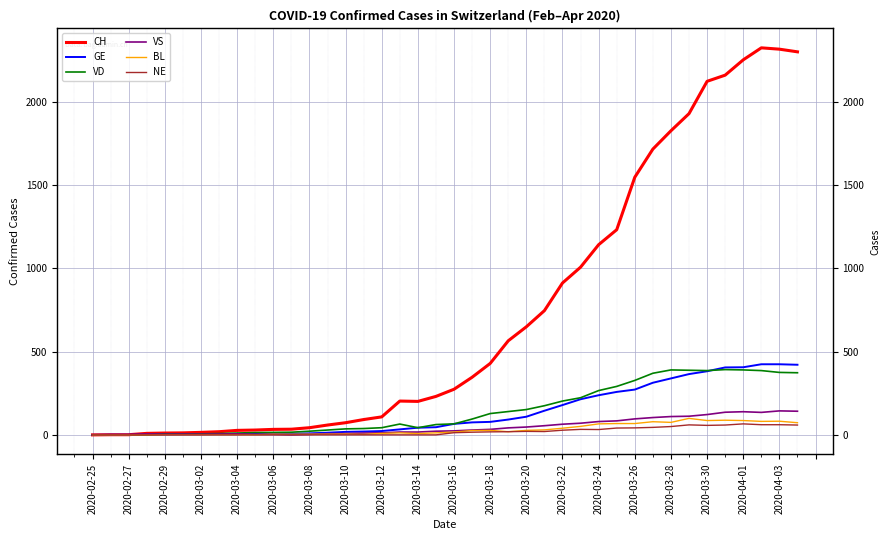

True or false: BL and VD intersect in this chart.

False